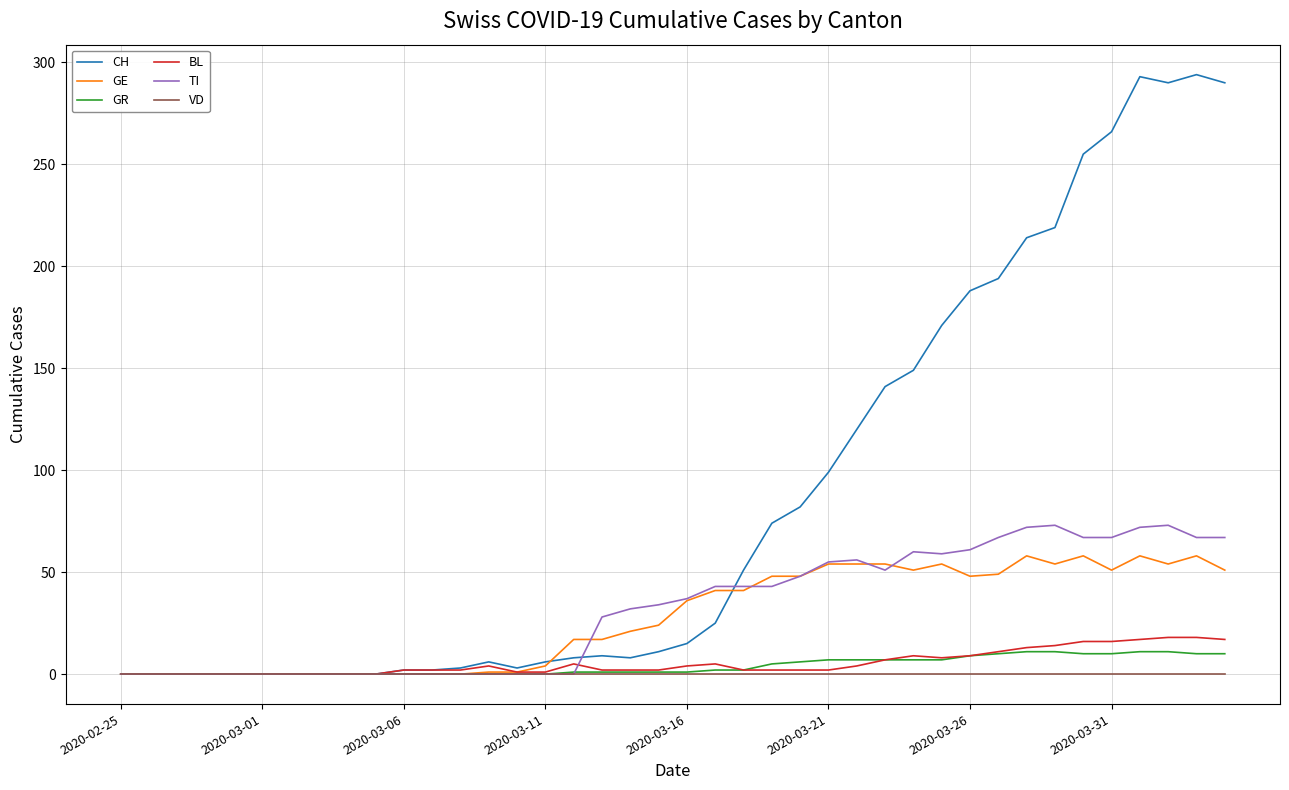

Which series has the largest total across all categories?

CH